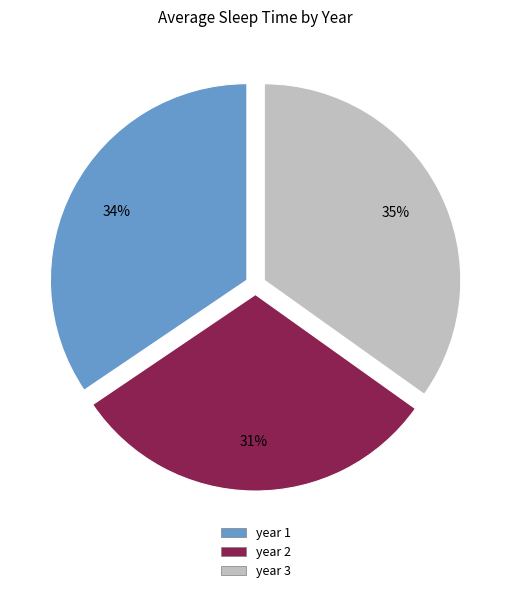

To the nearest percent, what is the difference between the largest and smallest slice percentages?

4%